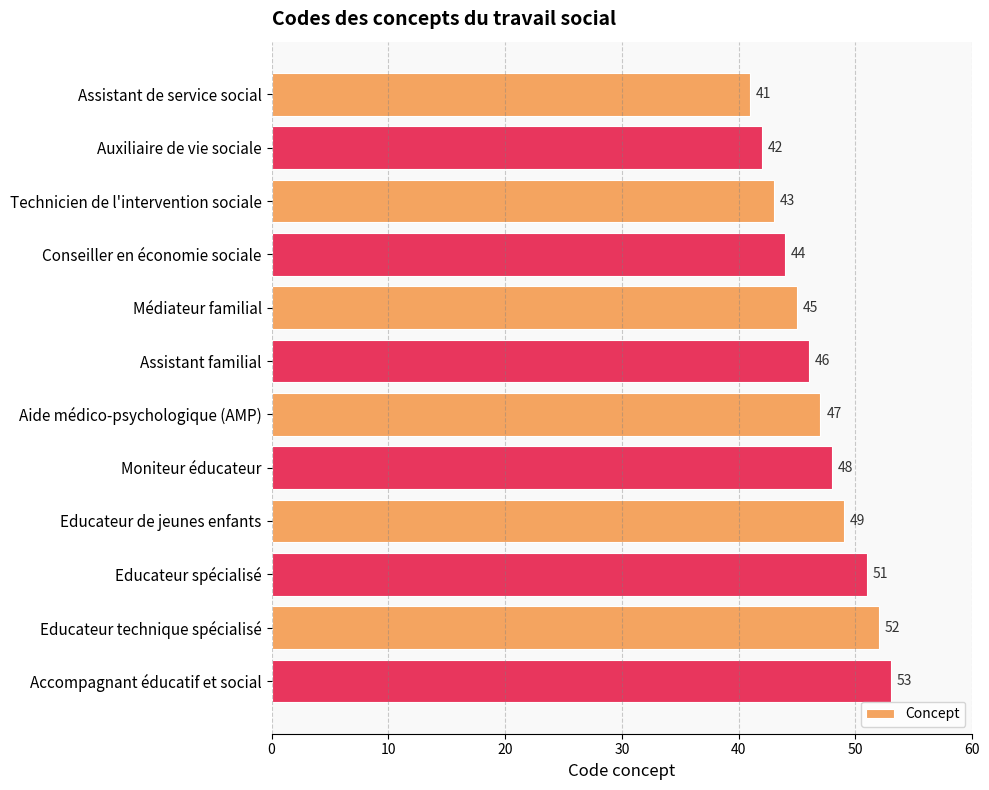

Rank the categories by value from highest to lowest.

Accompagnant éducatif et social, Educateur technique spécialisé, Educateur spécialisé, Educateur de jeunes enfants, Moniteur éducateur, Aide médico-psychologique (AMP), Assistant familial, Médiateur familial, Conseiller en économie sociale, Technicien de l'intervention sociale, Auxiliaire de vie sociale, Assistant de service social